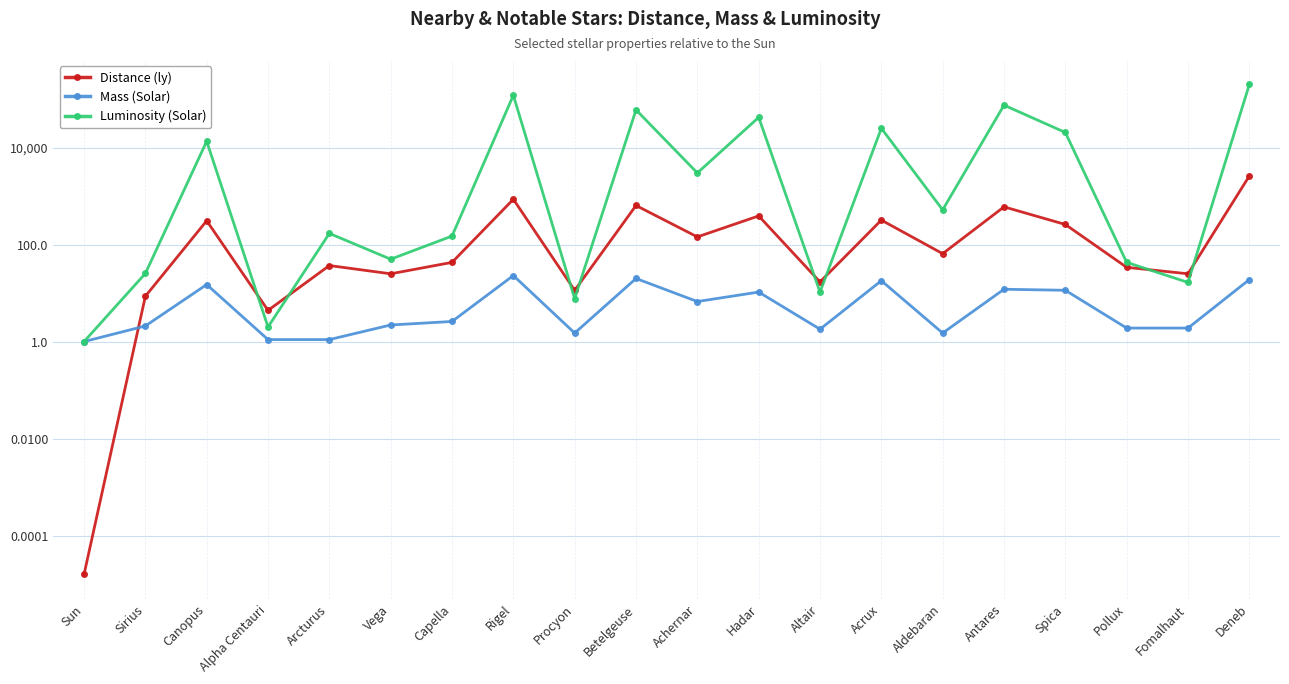

Between Betelgeuse and Acrux, which series saw the biggest shift?

Luminosity (Solar)